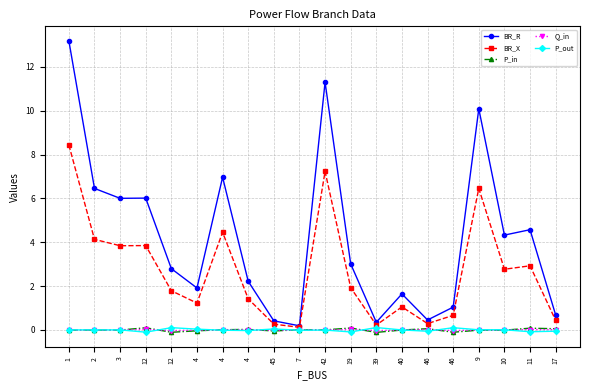

True or false: P_out and BR_R intersect in this chart.

False